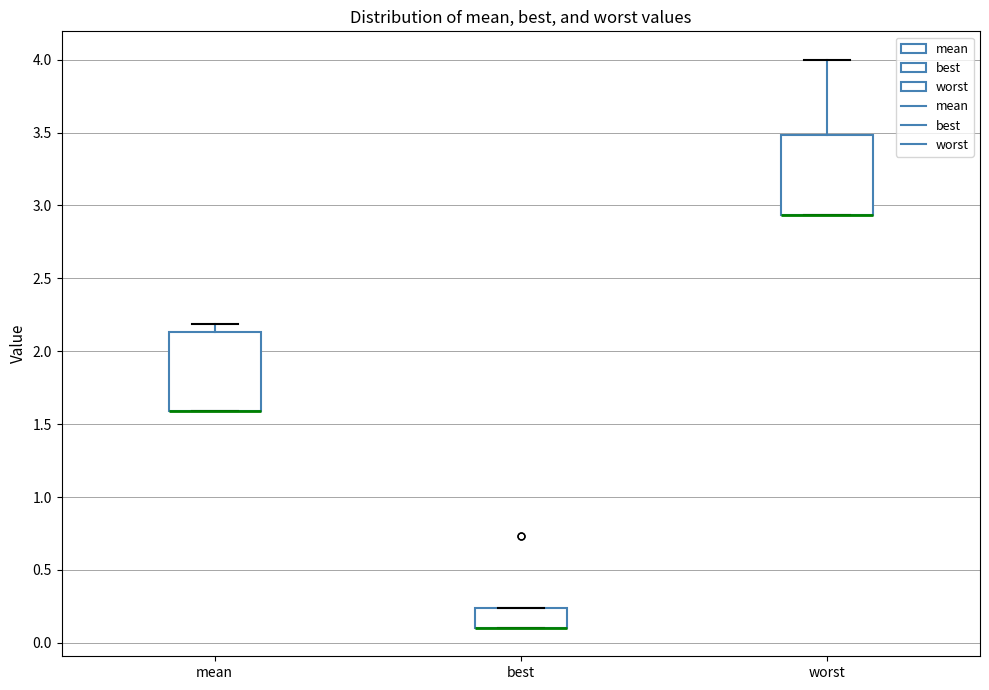

Reading left to right, read every box against the y-axis: the position of its median line, the range the box covers, and the ends of its whiskers. The values are not printed on the chart, so give them approximately, as read against the axis.

mean: median 1.60 (drawn on the box's lower edge), box 1.60 to 2.15, whiskers 1.60 to 2.20
best: median 0.10 (drawn on the box's lower edge), box 0.10 to 0.25, whiskers 0.10 to 0.25
worst: median 2.95 (drawn on the box's lower edge), box 2.95 to 3.50, whiskers 2.95 to 4.00